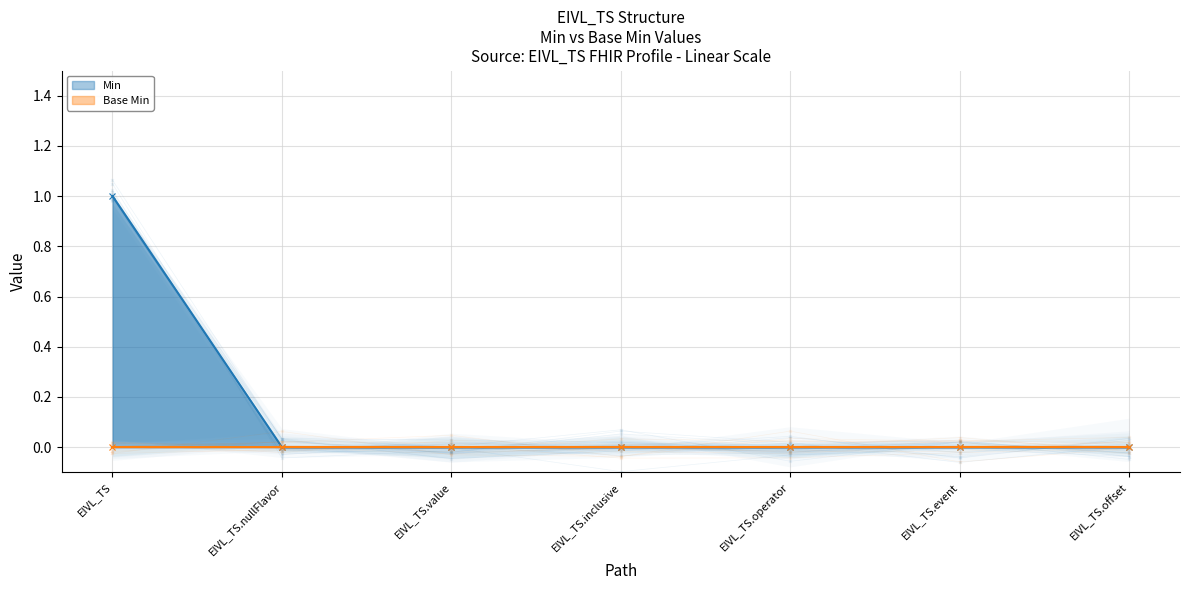

True or false: the data shows 1 at EIVL_TS.

True